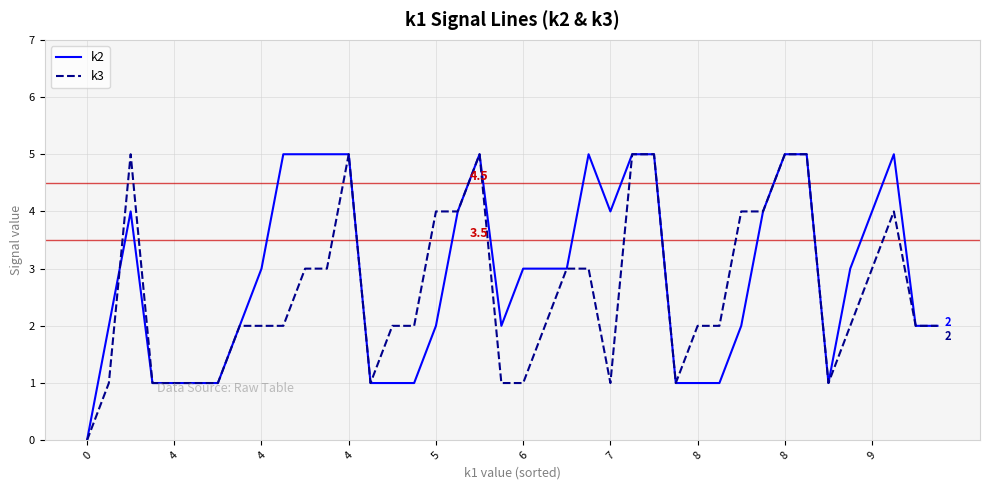

Is this an area chart (filled region under the line)?

No